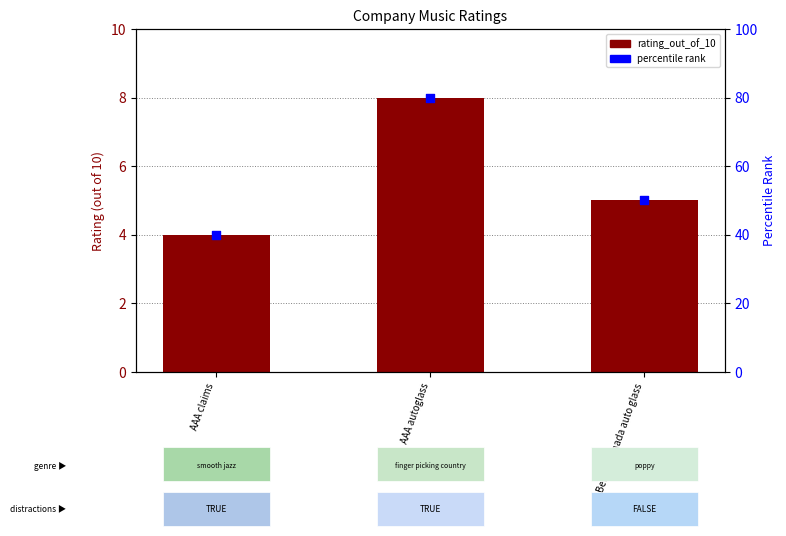

At which category is the sum across all series the highest?

AAA autoglass